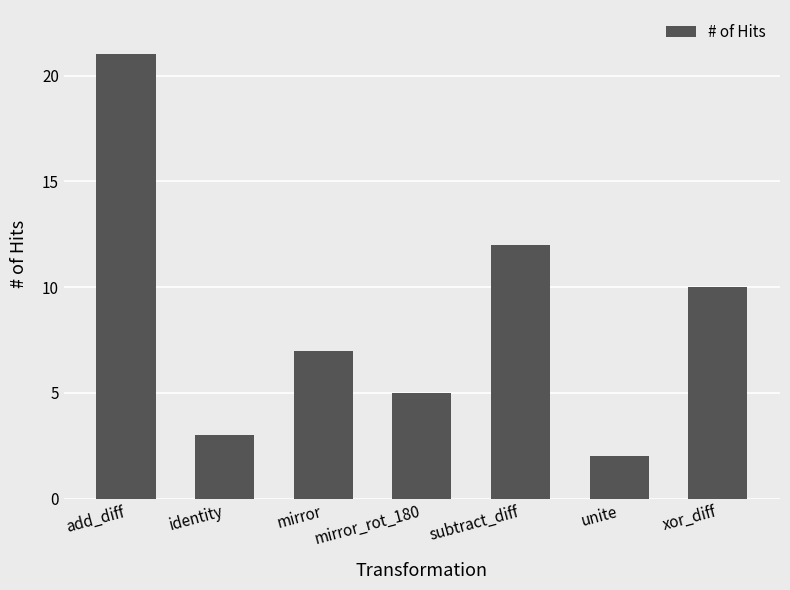

Rank the categories by value from highest to lowest.

add_diff, subtract_diff, xor_diff, mirror, mirror_rot_180, identity, unite